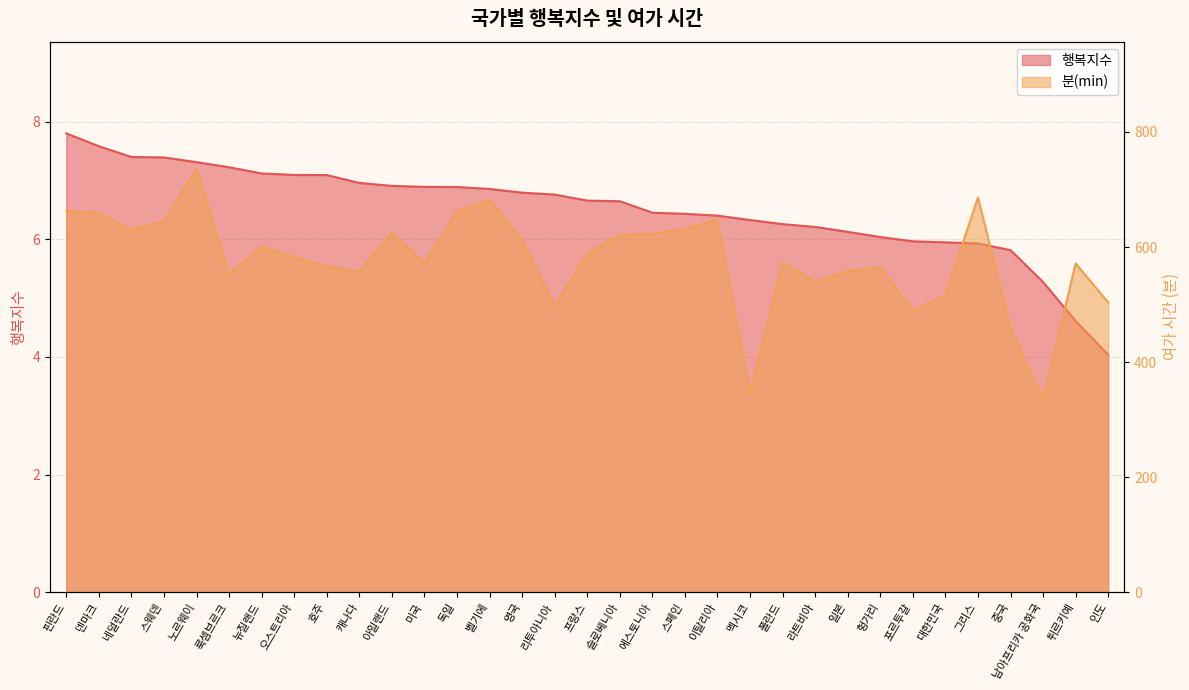

True or false: 행복지수 and 분(min) cross at least once.

False